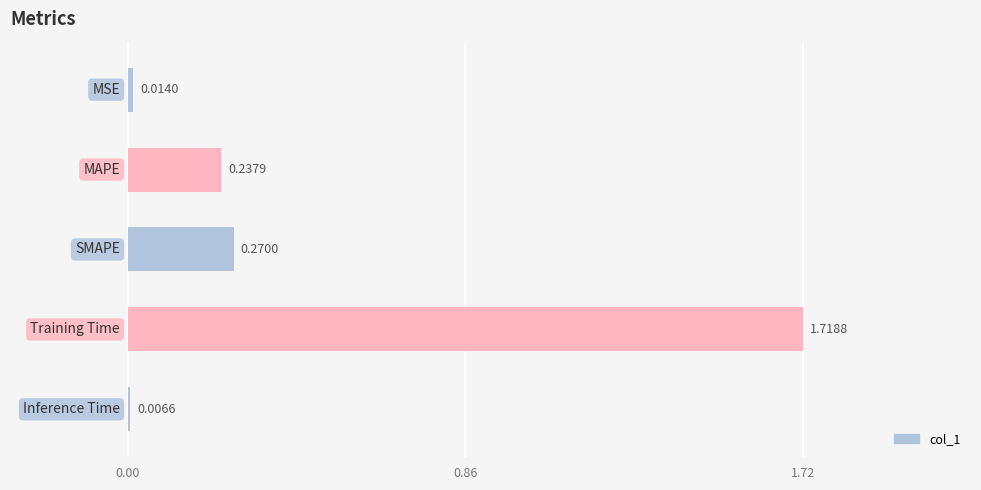

What is the sum of all values?

2.2